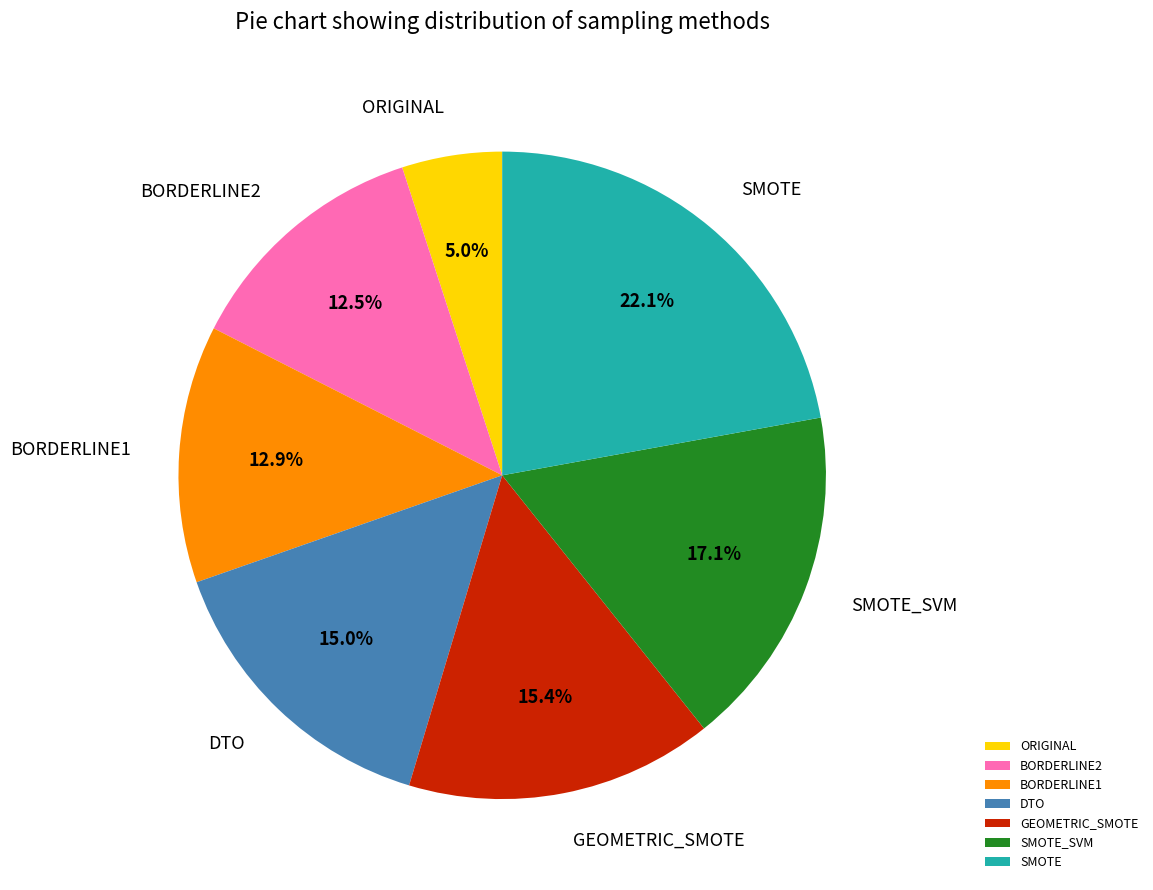

The SMOTE_SVM slice represents 17% of the pie. True or false?

True